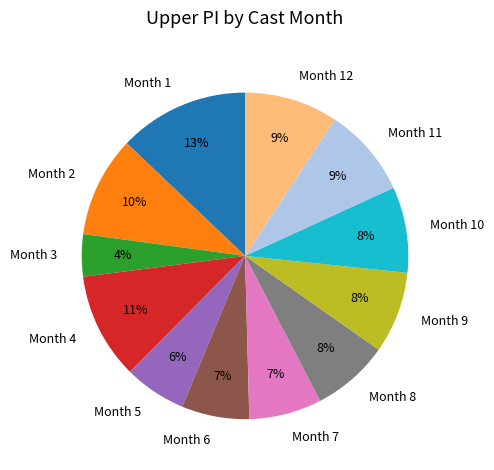

Does any single category account for the majority?

No